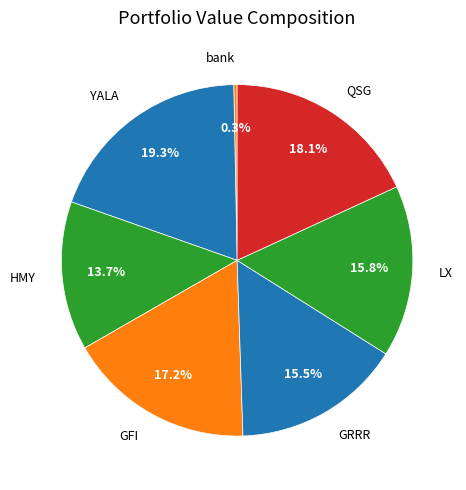

Approximately how many times larger is the value at QSG compared to YALA?

0.9